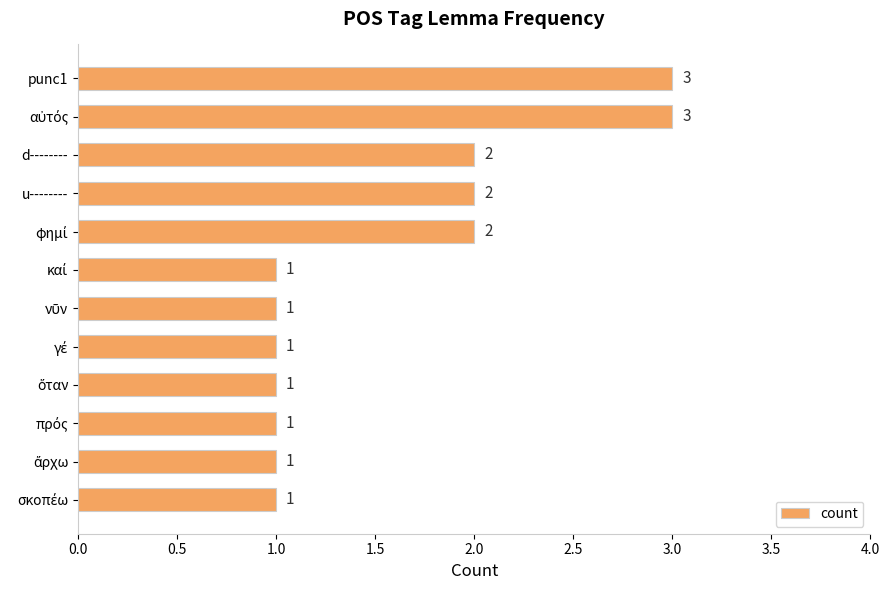

Reading top to bottom, list all the values displayed in this chart.

3	3	2	2	2	1	1	1	1	1	1	1